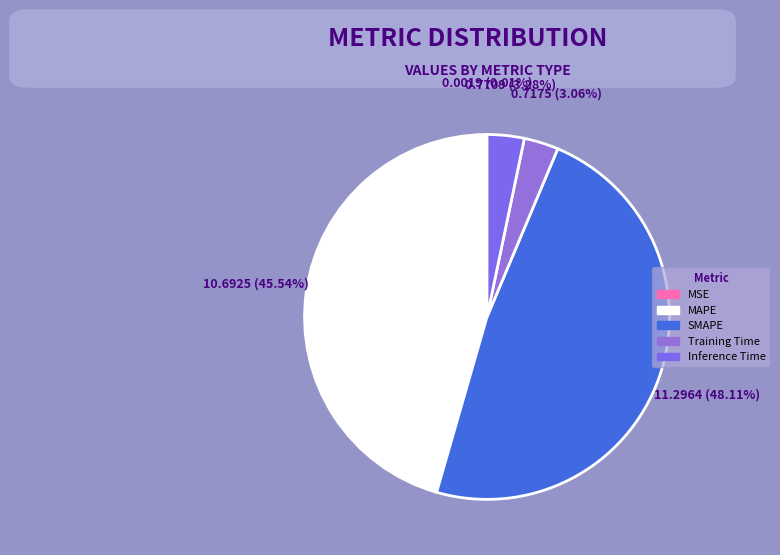

Which category has the biggest portion of the pie?

SMAPE